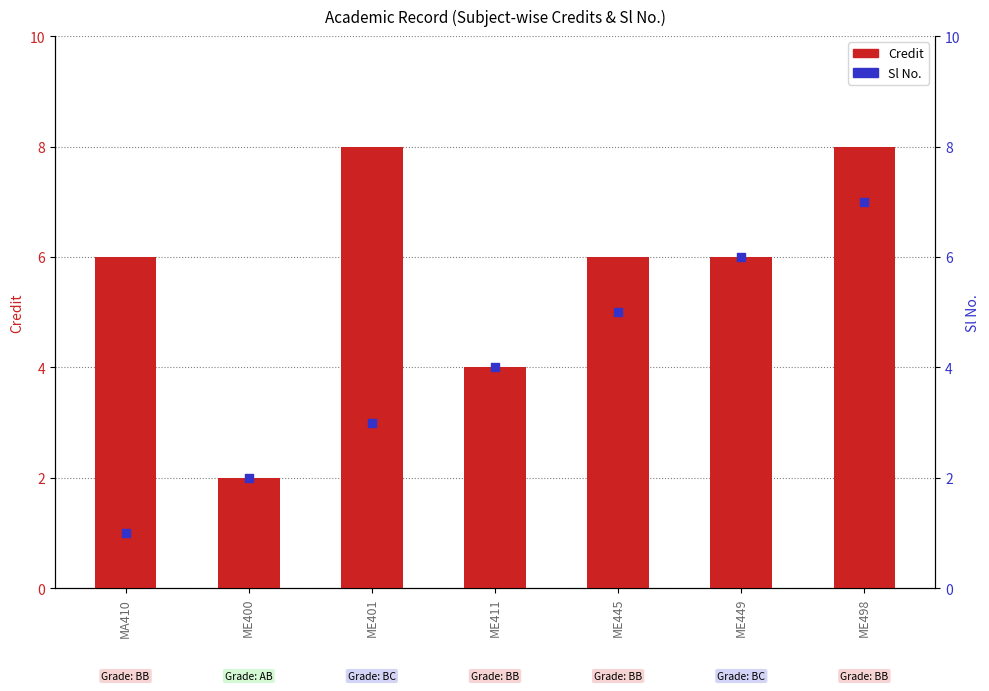

At which category is the sum across all series the highest?

ME498